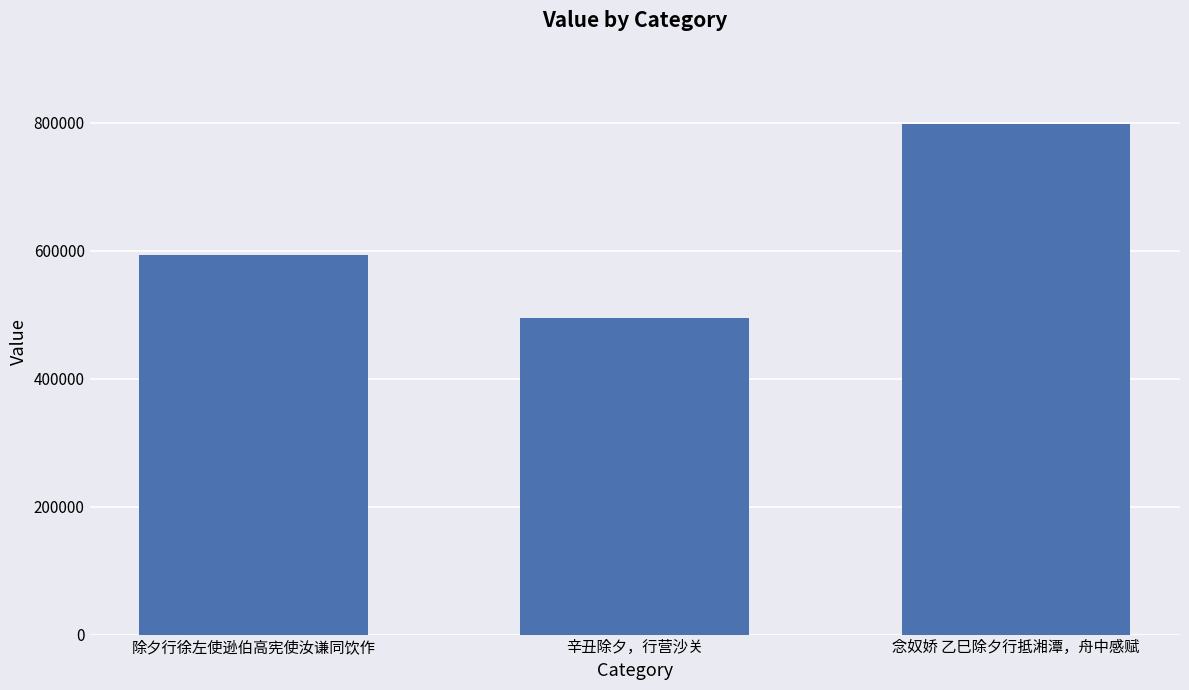

Between 念奴娇 乙巳除夕行抵湘潭，舟中感赋 and 除夕行徐左使逊伯高宪使汝谦同饮作, which is larger?

念奴娇 乙巳除夕行抵湘潭，舟中感赋